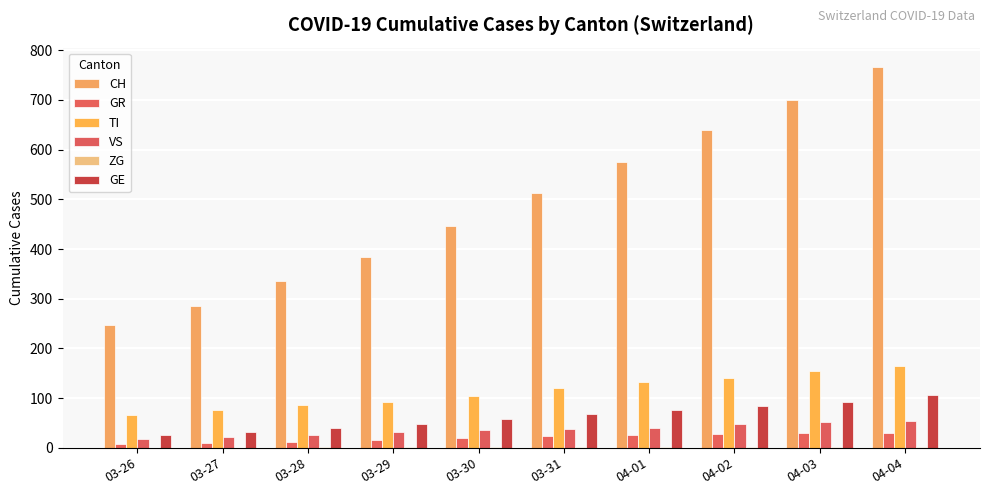

Which has a higher value, 03-26 or 03-29?

03-29